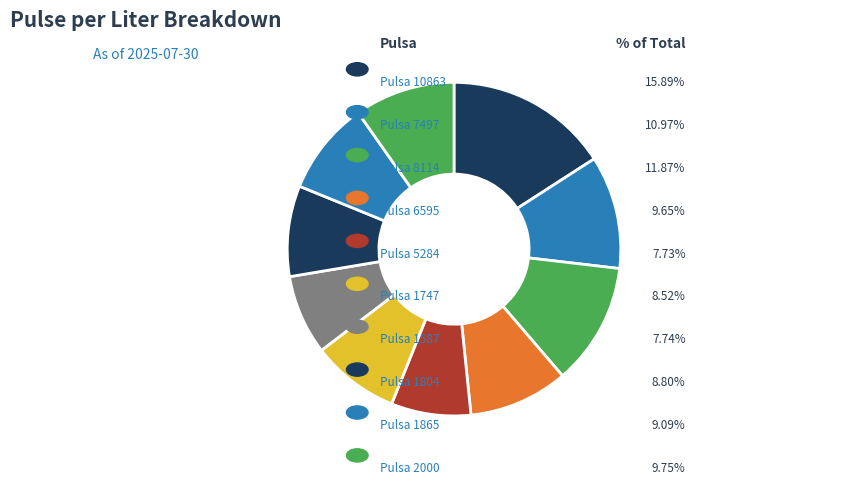

Count the number of slices in the pie.

10